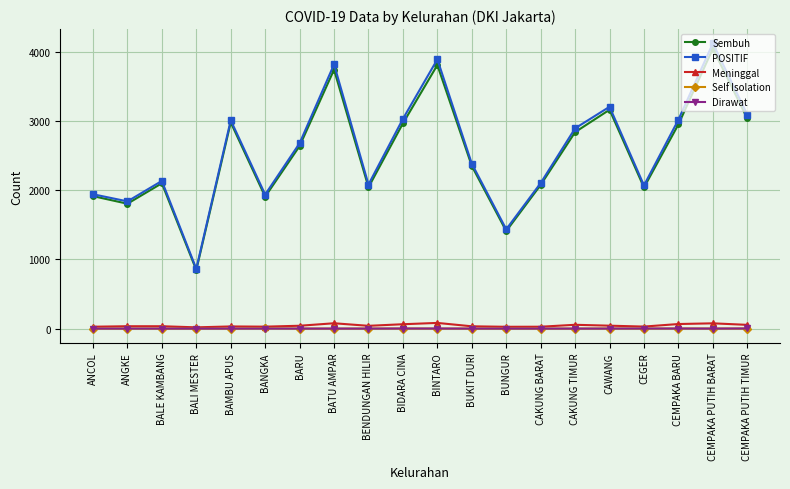

Is the value of Sembuh at BARU greater than the value of Self Isolation at BIDARA CINA?

Yes